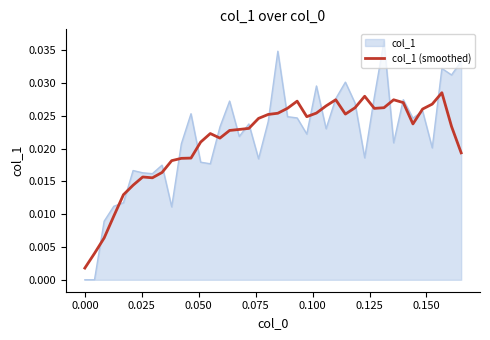

How many lines are shown in the chart?

2